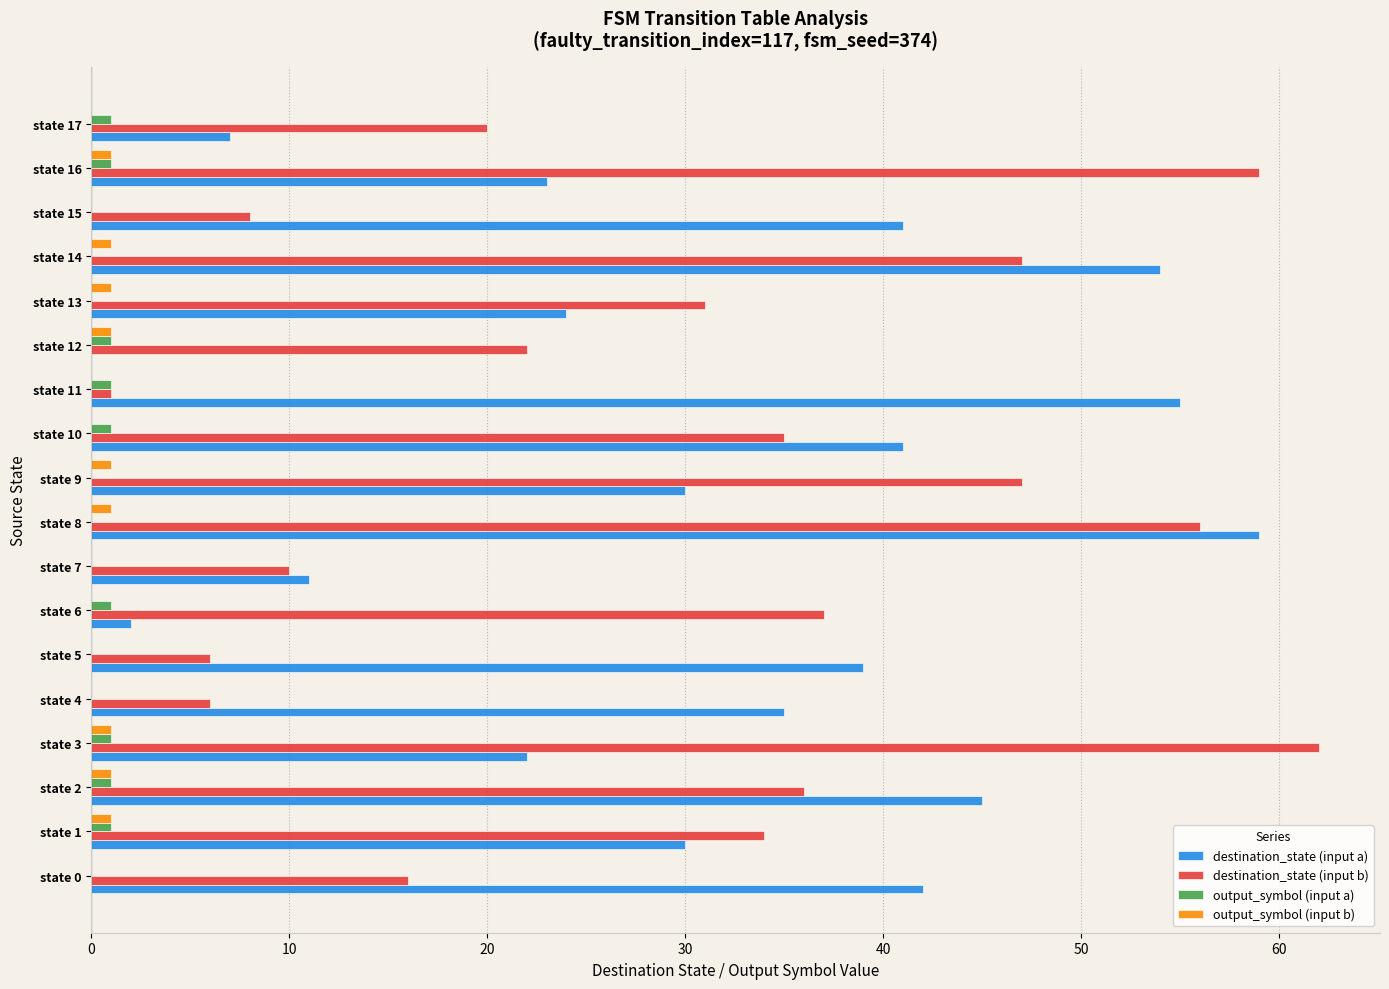

The destination_state (input b) series shows 35 at state 10. True or false?

True